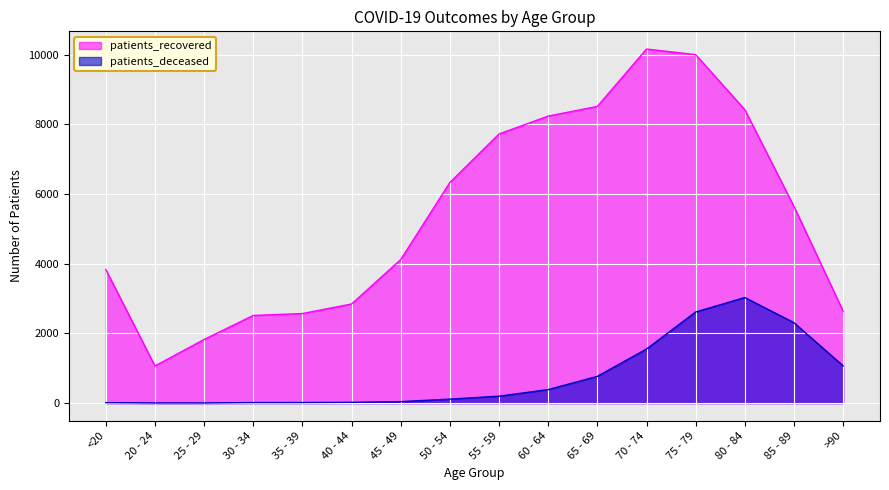

What is the average value of the patients_recovered series?

5402